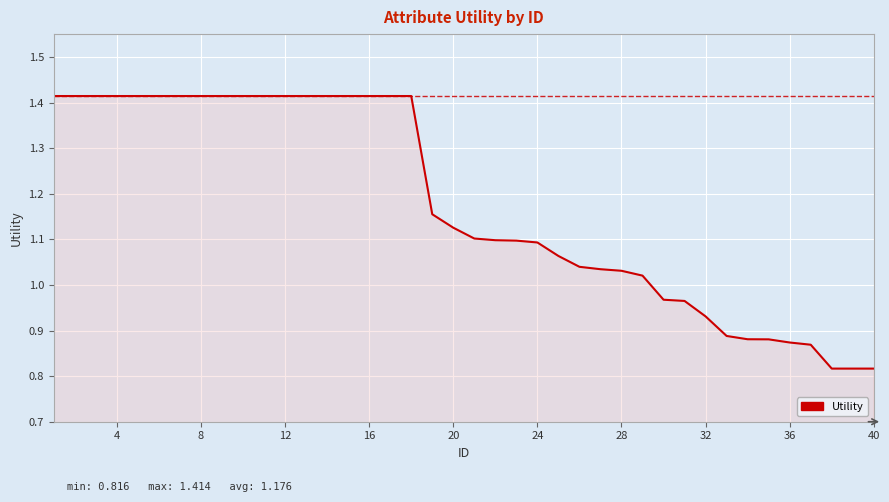

What is the difference between the maximum and minimum values?

0.6